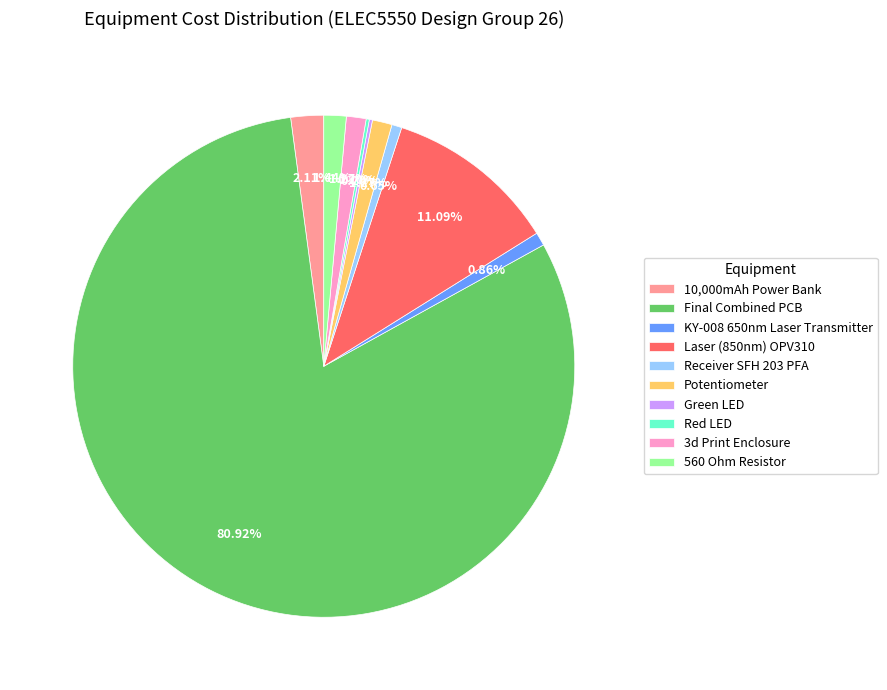

What percentage is the 3d Print Enclosure slice, to the nearest percent?

1%